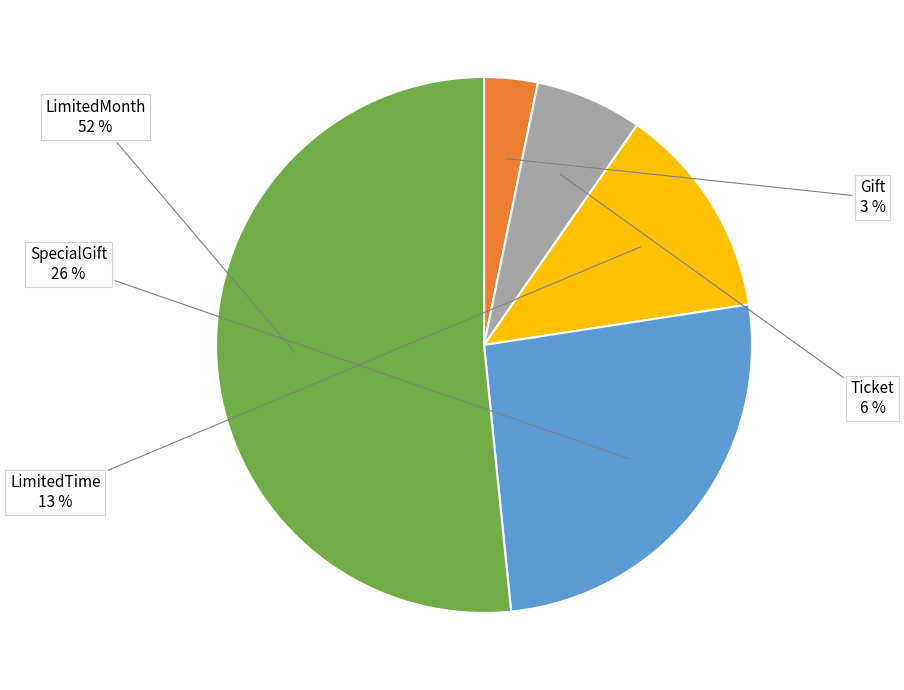

Is there a majority slice in this chart?

Yes